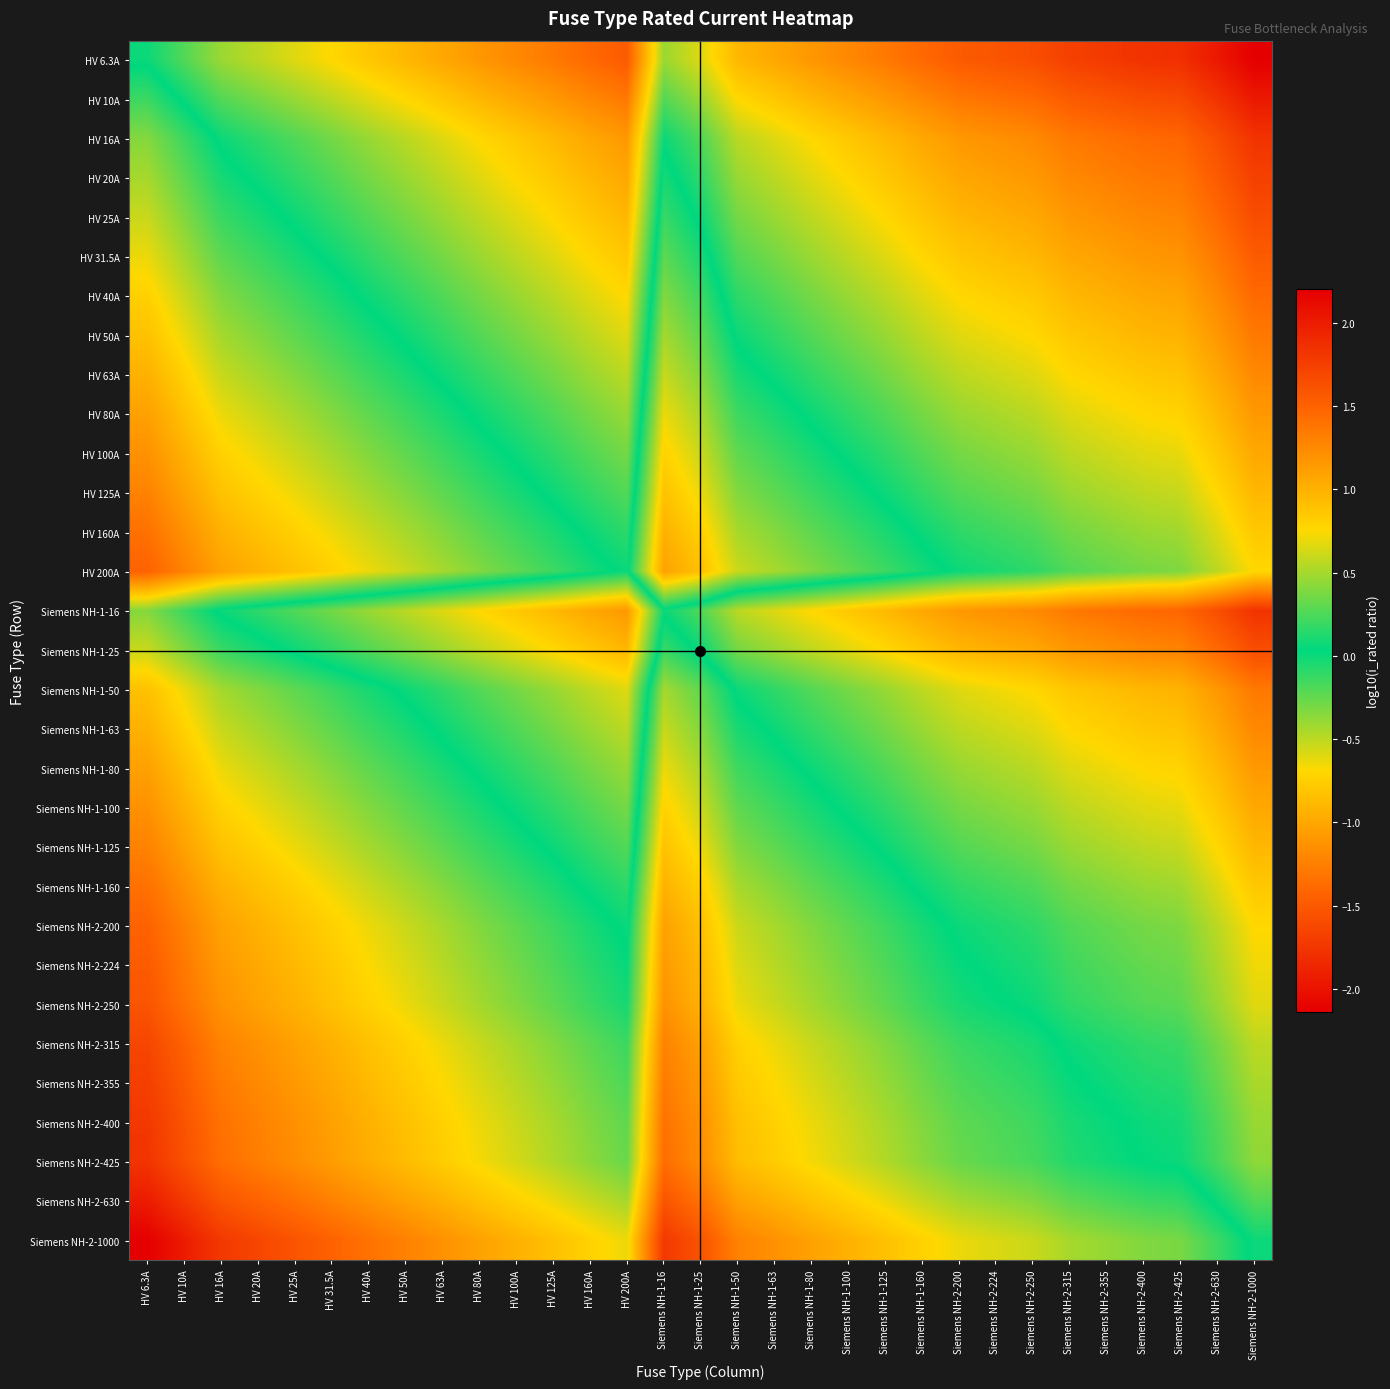

Reading left to right, what are all the values shown in this chart?

HV 6.3A: HV 6.3A=0.0	HV 10A=-0.2	HV 16A=-0.4	HV 20A=-0.5	HV 25A=-0.6	HV 31.5A=-0.7	HV 40A=-0.8	HV 50A=-0.9	HV 63A=-1.0	HV 80A=-1.1	HV 100A=-1.2	HV 125A=-1.3	HV 160A=-1.4	HV 200A=-1.5	Siemens NH-1-16=-0.4	Siemens NH-1-25=-0.6	Siemens NH-1-50=-0.9	Siemens NH-1-63=-1.0	Siemens NH-1-80=-1.1	Siemens NH-1-100=-1.2	Siemens NH-1-125=-1.3	Siemens NH-1-160=-1.4	Siemens NH-2-200=-1.5	Siemens NH-2-224=-1.5	Siemens NH-2-250=-1.6	Siemens NH-2-315=-1.7	Siemens NH-2-355=-1.7	Siemens NH-2-400=-1.8	Siemens NH-2-425=-1.8	Siemens NH-2-630=-2.0	Siemens NH-2-1000=-2.1
HV 10A: HV 6.3A=0.2	HV 10A=0.0	HV 16A=-0.2	HV 20A=-0.3	HV 25A=-0.4	HV 31.5A=-0.5	HV 40A=-0.6	HV 50A=-0.7	HV 63A=-0.8	HV 80A=-0.9	HV 100A=-1.0	HV 125A=-1.1	HV 160A=-1.2	HV 200A=-1.3	Siemens NH-1-16=-0.2	Siemens NH-1-25=-0.4	Siemens NH-1-50=-0.7	Siemens NH-1-63=-0.8	Siemens NH-1-80=-0.9	Siemens NH-1-100=-1.0	Siemens NH-1-125=-1.1	Siemens NH-1-160=-1.2	Siemens NH-2-200=-1.3	Siemens NH-2-224=-1.3	Siemens NH-2-250=-1.4	Siemens NH-2-315=-1.5	Siemens NH-2-355=-1.5	Siemens NH-2-400=-1.6	Siemens NH-2-425=-1.6	Siemens NH-2-630=-1.8	Siemens NH-2-1000=-2.0
HV 16A: HV 6.3A=0.4	HV 10A=0.2	HV 16A=0.0	HV 20A=-0.1	HV 25A=-0.2	HV 31.5A=-0.3	HV 40A=-0.4	HV 50A=-0.5	HV 63A=-0.6	HV 80A=-0.7	HV 100A=-0.8	HV 125A=-0.9	HV 160A=-1.0	HV 200A=-1.1	Siemens NH-1-16=0.0	Siemens NH-1-25=-0.2	Siemens NH-1-50=-0.5	Siemens NH-1-63=-0.6	Siemens NH-1-80=-0.7	Siemens NH-1-100=-0.8	Siemens NH-1-125=-0.9	Siemens NH-1-160=-1.0	Siemens NH-2-200=-1.1	Siemens NH-2-224=-1.1	Siemens NH-2-250=-1.2	Siemens NH-2-315=-1.3	Siemens NH-2-355=-1.3	Siemens NH-2-400=-1.4	Siemens NH-2-425=-1.4	Siemens NH-2-630=-1.6	Siemens NH-2-1000=-1.8
HV 20A: HV 6.3A=0.5	HV 10A=0.3	HV 16A=0.1	HV 20A=0.0	HV 25A=-0.1	HV 31.5A=-0.2	HV 40A=-0.3	HV 50A=-0.4	HV 63A=-0.5	HV 80A=-0.6	HV 100A=-0.7	HV 125A=-0.8	HV 160A=-0.9	HV 200A=-1.0	Siemens NH-1-16=0.1	Siemens NH-1-25=-0.1	Siemens NH-1-50=-0.4	Siemens NH-1-63=-0.5	Siemens NH-1-80=-0.6	Siemens NH-1-100=-0.7	Siemens NH-1-125=-0.8	Siemens NH-1-160=-0.9	Siemens NH-2-200=-1.0	Siemens NH-2-224=-1.0	Siemens NH-2-250=-1.1	Siemens NH-2-315=-1.2	Siemens NH-2-355=-1.2	Siemens NH-2-400=-1.3	Siemens NH-2-425=-1.3	Siemens NH-2-630=-1.5	Siemens NH-2-1000=-1.7
HV 25A: HV 6.3A=0.6	HV 10A=0.4	HV 16A=0.2	HV 20A=0.1	HV 25A=0.0	HV 31.5A=-0.1	HV 40A=-0.2	HV 50A=-0.3	HV 63A=-0.4	HV 80A=-0.5	HV 100A=-0.6	HV 125A=-0.7	HV 160A=-0.8	HV 200A=-0.9	Siemens NH-1-16=0.2	Siemens NH-1-25=0.0	Siemens NH-1-50=-0.3	Siemens NH-1-63=-0.4	Siemens NH-1-80=-0.5	Siemens NH-1-100=-0.6	Siemens NH-1-125=-0.7	Siemens NH-1-160=-0.8	Siemens NH-2-200=-0.9	Siemens NH-2-224=-0.9	Siemens NH-2-250=-1.0	Siemens NH-2-315=-1.1	Siemens NH-2-355=-1.1	Siemens NH-2-400=-1.2	Siemens NH-2-425=-1.2	Siemens NH-2-630=-1.4	Siemens NH-2-1000=-1.6
HV 31.5A: HV 6.3A=0.7	HV 10A=0.5	HV 16A=0.3	HV 20A=0.2	HV 25A=0.1	HV 31.5A=0.0	HV 40A=-0.1	HV 50A=-0.2	HV 63A=-0.3	HV 80A=-0.4	HV 100A=-0.5	HV 125A=-0.6	HV 160A=-0.7	HV 200A=-0.8	Siemens NH-1-16=0.3	Siemens NH-1-25=0.1	Siemens NH-1-50=-0.2	Siemens NH-1-63=-0.3	Siemens NH-1-80=-0.4	Siemens NH-1-100=-0.5	Siemens NH-1-125=-0.6	Siemens NH-1-160=-0.7	Siemens NH-2-200=-0.8	Siemens NH-2-224=-0.8	Siemens NH-2-250=-0.9	Siemens NH-2-315=-1.0	Siemens NH-2-355=-1.0	Siemens NH-2-400=-1.1	Siemens NH-2-425=-1.1	Siemens NH-2-630=-1.3	Siemens NH-2-1000=-1.5
HV 40A: HV 6.3A=0.8	HV 10A=0.6	HV 16A=0.4	HV 20A=0.3	HV 25A=0.2	HV 31.5A=0.1	HV 40A=0.0	HV 50A=-0.1	HV 63A=-0.2	HV 80A=-0.3	HV 100A=-0.4	HV 125A=-0.5	HV 160A=-0.6	HV 200A=-0.7	Siemens NH-1-16=0.4	Siemens NH-1-25=0.2	Siemens NH-1-50=-0.1	Siemens NH-1-63=-0.2	Siemens NH-1-80=-0.3	Siemens NH-1-100=-0.4	Siemens NH-1-125=-0.5	Siemens NH-1-160=-0.6	Siemens NH-2-200=-0.7	Siemens NH-2-224=-0.7	Siemens NH-2-250=-0.8	Siemens NH-2-315=-0.9	Siemens NH-2-355=-0.9	Siemens NH-2-400=-1.0	Siemens NH-2-425=-1.0	Siemens NH-2-630=-1.2	Siemens NH-2-1000=-1.4
HV 50A: HV 6.3A=0.9	HV 10A=0.7	HV 16A=0.5	HV 20A=0.4	HV 25A=0.3	HV 31.5A=0.2	HV 40A=0.1	HV 50A=0.0	HV 63A=-0.1	HV 80A=-0.2	HV 100A=-0.3	HV 125A=-0.4	HV 160A=-0.5	HV 200A=-0.6	Siemens NH-1-16=0.5	Siemens NH-1-25=0.3	Siemens NH-1-50=0.0	Siemens NH-1-63=-0.1	Siemens NH-1-80=-0.2	Siemens NH-1-100=-0.3	Siemens NH-1-125=-0.4	Siemens NH-1-160=-0.5	Siemens NH-2-200=-0.6	Siemens NH-2-224=-0.6	Siemens NH-2-250=-0.7	Siemens NH-2-315=-0.8	Siemens NH-2-355=-0.8	Siemens NH-2-400=-0.9	Siemens NH-2-425=-0.9	Siemens NH-2-630=-1.1	Siemens NH-2-1000=-1.3
HV 63A: HV 6.3A=1.0	HV 10A=0.8	HV 16A=0.6	HV 20A=0.5	HV 25A=0.4	HV 31.5A=0.3	HV 40A=0.2	HV 50A=0.1	HV 63A=0.0	HV 80A=-0.1	HV 100A=-0.2	HV 125A=-0.3	HV 160A=-0.4	HV 200A=-0.5	Siemens NH-1-16=0.6	Siemens NH-1-25=0.4	Siemens NH-1-50=0.1	Siemens NH-1-63=0.0	Siemens NH-1-80=-0.1	Siemens NH-1-100=-0.2	Siemens NH-1-125=-0.3	Siemens NH-1-160=-0.4	Siemens NH-2-200=-0.5	Siemens NH-2-224=-0.5	Siemens NH-2-250=-0.6	Siemens NH-2-315=-0.7	Siemens NH-2-355=-0.7	Siemens NH-2-400=-0.8	Siemens NH-2-425=-0.8	Siemens NH-2-630=-1.0	Siemens NH-2-1000=-1.2
HV 80A: HV 6.3A=1.1	HV 10A=0.9	HV 16A=0.7	HV 20A=0.6	HV 25A=0.5	HV 31.5A=0.4	HV 40A=0.3	HV 50A=0.2	HV 63A=0.1	HV 80A=0.0	HV 100A=-0.1	HV 125A=-0.2	HV 160A=-0.3	HV 200A=-0.4	Siemens NH-1-16=0.7	Siemens NH-1-25=0.5	Siemens NH-1-50=0.2	Siemens NH-1-63=0.1	Siemens NH-1-80=0.0	Siemens NH-1-100=-0.1	Siemens NH-1-125=-0.2	Siemens NH-1-160=-0.3	Siemens NH-2-200=-0.4	Siemens NH-2-224=-0.4	Siemens NH-2-250=-0.5	Siemens NH-2-315=-0.6	Siemens NH-2-355=-0.6	Siemens NH-2-400=-0.7	Siemens NH-2-425=-0.7	Siemens NH-2-630=-0.9	Siemens NH-2-1000=-1.1
HV 100A: HV 6.3A=1.2	HV 10A=1.0	HV 16A=0.8	HV 20A=0.7	HV 25A=0.6	HV 31.5A=0.5	HV 40A=0.4	HV 50A=0.3	HV 63A=0.2	HV 80A=0.1	HV 100A=0.0	HV 125A=-0.1	HV 160A=-0.2	HV 200A=-0.3	Siemens NH-1-16=0.8	Siemens NH-1-25=0.6	Siemens NH-1-50=0.3	Siemens NH-1-63=0.2	Siemens NH-1-80=0.1	Siemens NH-1-100=0.0	Siemens NH-1-125=-0.1	Siemens NH-1-160=-0.2	Siemens NH-2-200=-0.3	Siemens NH-2-224=-0.3	Siemens NH-2-250=-0.4	Siemens NH-2-315=-0.5	Siemens NH-2-355=-0.5	Siemens NH-2-400=-0.6	Siemens NH-2-425=-0.6	Siemens NH-2-630=-0.8	Siemens NH-2-1000=-1.0
HV 125A: HV 6.3A=1.3	HV 10A=1.1	HV 16A=0.9	HV 20A=0.8	HV 25A=0.7	HV 31.5A=0.6	HV 40A=0.5	HV 50A=0.4	HV 63A=0.3	HV 80A=0.2	HV 100A=0.1	HV 125A=0.0	HV 160A=-0.1	HV 200A=-0.2	Siemens NH-1-16=0.9	Siemens NH-1-25=0.7	Siemens NH-1-50=0.4	Siemens NH-1-63=0.3	Siemens NH-1-80=0.2	Siemens NH-1-100=0.1	Siemens NH-1-125=0.0	Siemens NH-1-160=-0.1	Siemens NH-2-200=-0.2	Siemens NH-2-224=-0.3	Siemens NH-2-250=-0.3	Siemens NH-2-315=-0.4	Siemens NH-2-355=-0.5	Siemens NH-2-400=-0.5	Siemens NH-2-425=-0.5	Siemens NH-2-630=-0.7	Siemens NH-2-1000=-0.9
HV 160A: HV 6.3A=1.4	HV 10A=1.2	HV 16A=1.0	HV 20A=0.9	HV 25A=0.8	HV 31.5A=0.7	HV 40A=0.6	HV 50A=0.5	HV 63A=0.4	HV 80A=0.3	HV 100A=0.2	HV 125A=0.1	HV 160A=0.0	HV 200A=-0.1	Siemens NH-1-16=1.0	Siemens NH-1-25=0.8	Siemens NH-1-50=0.5	Siemens NH-1-63=0.4	Siemens NH-1-80=0.3	Siemens NH-1-100=0.2	Siemens NH-1-125=0.1	Siemens NH-1-160=0.0	Siemens NH-2-200=-0.1	Siemens NH-2-224=-0.1	Siemens NH-2-250=-0.2	Siemens NH-2-315=-0.3	Siemens NH-2-355=-0.3	Siemens NH-2-400=-0.4	Siemens NH-2-425=-0.4	Siemens NH-2-630=-0.6	Siemens NH-2-1000=-0.8
HV 200A: HV 6.3A=1.5	HV 10A=1.3	HV 16A=1.1	HV 20A=1.0	HV 25A=0.9	HV 31.5A=0.8	HV 40A=0.7	HV 50A=0.6	HV 63A=0.5	HV 80A=0.4	HV 100A=0.3	HV 125A=0.2	HV 160A=0.1	HV 200A=0.0	Siemens NH-1-16=1.1	Siemens NH-1-25=0.9	Siemens NH-1-50=0.6	Siemens NH-1-63=0.5	Siemens NH-1-80=0.4	Siemens NH-1-100=0.3	Siemens NH-1-125=0.2	Siemens NH-1-160=0.1	Siemens NH-2-200=0.0	Siemens NH-2-224=-0.0	Siemens NH-2-250=-0.1	Siemens NH-2-315=-0.2	Siemens NH-2-355=-0.2	Siemens NH-2-400=-0.3	Siemens NH-2-425=-0.3	Siemens NH-2-630=-0.5	Siemens NH-2-1000=-0.7
Siemens NH-1-16: HV 6.3A=0.4	HV 10A=0.2	HV 16A=0.0	HV 20A=-0.1	HV 25A=-0.2	HV 31.5A=-0.3	HV 40A=-0.4	HV 50A=-0.5	HV 63A=-0.6	HV 80A=-0.7	HV 100A=-0.8	HV 125A=-0.9	HV 160A=-1.0	HV 200A=-1.1	Siemens NH-1-16=0.0	Siemens NH-1-25=-0.2	Siemens NH-1-50=-0.5	Siemens NH-1-63=-0.6	Siemens NH-1-80=-0.7	Siemens NH-1-100=-0.8	Siemens NH-1-125=-0.9	Siemens NH-1-160=-1.0	Siemens NH-2-200=-1.1	Siemens NH-2-224=-1.1	Siemens NH-2-250=-1.2	Siemens NH-2-315=-1.3	Siemens NH-2-355=-1.3	Siemens NH-2-400=-1.4	Siemens NH-2-425=-1.4	Siemens NH-2-630=-1.6	Siemens NH-2-1000=-1.8
Siemens NH-1-25: HV 6.3A=0.6	HV 10A=0.4	HV 16A=0.2	HV 20A=0.1	HV 25A=0.0	HV 31.5A=-0.1	HV 40A=-0.2	HV 50A=-0.3	HV 63A=-0.4	HV 80A=-0.5	HV 100A=-0.6	HV 125A=-0.7	HV 160A=-0.8	HV 200A=-0.9	Siemens NH-1-16=0.2	Siemens NH-1-25=0.0	Siemens NH-1-50=-0.3	Siemens NH-1-63=-0.4	Siemens NH-1-80=-0.5	Siemens NH-1-100=-0.6	Siemens NH-1-125=-0.7	Siemens NH-1-160=-0.8	Siemens NH-2-200=-0.9	Siemens NH-2-224=-0.9	Siemens NH-2-250=-1.0	Siemens NH-2-315=-1.1	Siemens NH-2-355=-1.1	Siemens NH-2-400=-1.2	Siemens NH-2-425=-1.2	Siemens NH-2-630=-1.4	Siemens NH-2-1000=-1.6
Siemens NH-1-50: HV 6.3A=0.9	HV 10A=0.7	HV 16A=0.5	HV 20A=0.4	HV 25A=0.3	HV 31.5A=0.2	HV 40A=0.1	HV 50A=0.0	HV 63A=-0.1	HV 80A=-0.2	HV 100A=-0.3	HV 125A=-0.4	HV 160A=-0.5	HV 200A=-0.6	Siemens NH-1-16=0.5	Siemens NH-1-25=0.3	Siemens NH-1-50=0.0	Siemens NH-1-63=-0.1	Siemens NH-1-80=-0.2	Siemens NH-1-100=-0.3	Siemens NH-1-125=-0.4	Siemens NH-1-160=-0.5	Siemens NH-2-200=-0.6	Siemens NH-2-224=-0.6	Siemens NH-2-250=-0.7	Siemens NH-2-315=-0.8	Siemens NH-2-355=-0.8	Siemens NH-2-400=-0.9	Siemens NH-2-425=-0.9	Siemens NH-2-630=-1.1	Siemens NH-2-1000=-1.3
Siemens NH-1-63: HV 6.3A=1.0	HV 10A=0.8	HV 16A=0.6	HV 20A=0.5	HV 25A=0.4	HV 31.5A=0.3	HV 40A=0.2	HV 50A=0.1	HV 63A=0.0	HV 80A=-0.1	HV 100A=-0.2	HV 125A=-0.3	HV 160A=-0.4	HV 200A=-0.5	Siemens NH-1-16=0.6	Siemens NH-1-25=0.4	Siemens NH-1-50=0.1	Siemens NH-1-63=0.0	Siemens NH-1-80=-0.1	Siemens NH-1-100=-0.2	Siemens NH-1-125=-0.3	Siemens NH-1-160=-0.4	Siemens NH-2-200=-0.5	Siemens NH-2-224=-0.5	Siemens NH-2-250=-0.6	Siemens NH-2-315=-0.7	Siemens NH-2-355=-0.7	Siemens NH-2-400=-0.8	Siemens NH-2-425=-0.8	Siemens NH-2-630=-1.0	Siemens NH-2-1000=-1.2
Siemens NH-1-80: HV 6.3A=1.1	HV 10A=0.9	HV 16A=0.7	HV 20A=0.6	HV 25A=0.5	HV 31.5A=0.4	HV 40A=0.3	HV 50A=0.2	HV 63A=0.1	HV 80A=0.0	HV 100A=-0.1	HV 125A=-0.2	HV 160A=-0.3	HV 200A=-0.4	Siemens NH-1-16=0.7	Siemens NH-1-25=0.5	Siemens NH-1-50=0.2	Siemens NH-1-63=0.1	Siemens NH-1-80=0.0	Siemens NH-1-100=-0.1	Siemens NH-1-125=-0.2	Siemens NH-1-160=-0.3	Siemens NH-2-200=-0.4	Siemens NH-2-224=-0.4	Siemens NH-2-250=-0.5	Siemens NH-2-315=-0.6	Siemens NH-2-355=-0.6	Siemens NH-2-400=-0.7	Siemens NH-2-425=-0.7	Siemens NH-2-630=-0.9	Siemens NH-2-1000=-1.1
Siemens NH-1-100: HV 6.3A=1.2	HV 10A=1.0	HV 16A=0.8	HV 20A=0.7	HV 25A=0.6	HV 31.5A=0.5	HV 40A=0.4	HV 50A=0.3	HV 63A=0.2	HV 80A=0.1	HV 100A=0.0	HV 125A=-0.1	HV 160A=-0.2	HV 200A=-0.3	Siemens NH-1-16=0.8	Siemens NH-1-25=0.6	Siemens NH-1-50=0.3	Siemens NH-1-63=0.2	Siemens NH-1-80=0.1	Siemens NH-1-100=0.0	Siemens NH-1-125=-0.1	Siemens NH-1-160=-0.2	Siemens NH-2-200=-0.3	Siemens NH-2-224=-0.3	Siemens NH-2-250=-0.4	Siemens NH-2-315=-0.5	Siemens NH-2-355=-0.5	Siemens NH-2-400=-0.6	Siemens NH-2-425=-0.6	Siemens NH-2-630=-0.8	Siemens NH-2-1000=-1.0
Siemens NH-1-125: HV 6.3A=1.3	HV 10A=1.1	HV 16A=0.9	HV 20A=0.8	HV 25A=0.7	HV 31.5A=0.6	HV 40A=0.5	HV 50A=0.4	HV 63A=0.3	HV 80A=0.2	HV 100A=0.1	HV 125A=0.0	HV 160A=-0.1	HV 200A=-0.2	Siemens NH-1-16=0.9	Siemens NH-1-25=0.7	Siemens NH-1-50=0.4	Siemens NH-1-63=0.3	Siemens NH-1-80=0.2	Siemens NH-1-100=0.1	Siemens NH-1-125=0.0	Siemens NH-1-160=-0.1	Siemens NH-2-200=-0.2	Siemens NH-2-224=-0.3	Siemens NH-2-250=-0.3	Siemens NH-2-315=-0.4	Siemens NH-2-355=-0.5	Siemens NH-2-400=-0.5	Siemens NH-2-425=-0.5	Siemens NH-2-630=-0.7	Siemens NH-2-1000=-0.9
Siemens NH-1-160: HV 6.3A=1.4	HV 10A=1.2	HV 16A=1.0	HV 20A=0.9	HV 25A=0.8	HV 31.5A=0.7	HV 40A=0.6	HV 50A=0.5	HV 63A=0.4	HV 80A=0.3	HV 100A=0.2	HV 125A=0.1	HV 160A=0.0	HV 200A=-0.1	Siemens NH-1-16=1.0	Siemens NH-1-25=0.8	Siemens NH-1-50=0.5	Siemens NH-1-63=0.4	Siemens NH-1-80=0.3	Siemens NH-1-100=0.2	Siemens NH-1-125=0.1	Siemens NH-1-160=0.0	Siemens NH-2-200=-0.1	Siemens NH-2-224=-0.1	Siemens NH-2-250=-0.2	Siemens NH-2-315=-0.3	Siemens NH-2-355=-0.3	Siemens NH-2-400=-0.4	Siemens NH-2-425=-0.4	Siemens NH-2-630=-0.6	Siemens NH-2-1000=-0.8
Siemens NH-2-200: HV 6.3A=1.5	HV 10A=1.3	HV 16A=1.1	HV 20A=1.0	HV 25A=0.9	HV 31.5A=0.8	HV 40A=0.7	HV 50A=0.6	HV 63A=0.5	HV 80A=0.4	HV 100A=0.3	HV 125A=0.2	HV 160A=0.1	HV 200A=0.0	Siemens NH-1-16=1.1	Siemens NH-1-25=0.9	Siemens NH-1-50=0.6	Siemens NH-1-63=0.5	Siemens NH-1-80=0.4	Siemens NH-1-100=0.3	Siemens NH-1-125=0.2	Siemens NH-1-160=0.1	Siemens NH-2-200=0.0	Siemens NH-2-224=-0.0	Siemens NH-2-250=-0.1	Siemens NH-2-315=-0.2	Siemens NH-2-355=-0.2	Siemens NH-2-400=-0.3	Siemens NH-2-425=-0.3	Siemens NH-2-630=-0.5	Siemens NH-2-1000=-0.7
Siemens NH-2-224: HV 6.3A=1.6	HV 10A=1.4	HV 16A=1.1	HV 20A=1.0	HV 25A=1.0	HV 31.5A=0.9	HV 40A=0.7	HV 50A=0.7	HV 63A=0.6	HV 80A=0.4	HV 100A=0.4	HV 125A=0.3	HV 160A=0.1	HV 200A=0.0	Siemens NH-1-16=1.1	Siemens NH-1-25=1.0	Siemens NH-1-50=0.7	Siemens NH-1-63=0.6	Siemens NH-1-80=0.4	Siemens NH-1-100=0.4	Siemens NH-1-125=0.3	Siemens NH-1-160=0.1	Siemens NH-2-200=0.0	Siemens NH-2-224=0.0	Siemens NH-2-250=-0.0	Siemens NH-2-315=-0.1	Siemens NH-2-355=-0.2	Siemens NH-2-400=-0.3	Siemens NH-2-425=-0.3	Siemens NH-2-630=-0.4	Siemens NH-2-1000=-0.6
Siemens NH-2-250: HV 6.3A=1.6	HV 10A=1.4	HV 16A=1.2	HV 20A=1.1	HV 25A=1.0	HV 31.5A=0.9	HV 40A=0.8	HV 50A=0.7	HV 63A=0.6	HV 80A=0.5	HV 100A=0.4	HV 125A=0.3	HV 160A=0.2	HV 200A=0.1	Siemens NH-1-16=1.2	Siemens NH-1-25=1.0	Siemens NH-1-50=0.7	Siemens NH-1-63=0.6	Siemens NH-1-80=0.5	Siemens NH-1-100=0.4	Siemens NH-1-125=0.3	Siemens NH-1-160=0.2	Siemens NH-2-200=0.1	Siemens NH-2-224=0.0	Siemens NH-2-250=0.0	Siemens NH-2-315=-0.1	Siemens NH-2-355=-0.2	Siemens NH-2-400=-0.2	Siemens NH-2-425=-0.2	Siemens NH-2-630=-0.4	Siemens NH-2-1000=-0.6
Siemens NH-2-315: HV 6.3A=1.7	HV 10A=1.5	HV 16A=1.3	HV 20A=1.2	HV 25A=1.1	HV 31.5A=1.0	HV 40A=0.9	HV 50A=0.8	HV 63A=0.7	HV 80A=0.6	HV 100A=0.5	HV 125A=0.4	HV 160A=0.3	HV 200A=0.2	Siemens NH-1-16=1.3	Siemens NH-1-25=1.1	Siemens NH-1-50=0.8	Siemens NH-1-63=0.7	Siemens NH-1-80=0.6	Siemens NH-1-100=0.5	Siemens NH-1-125=0.4	Siemens NH-1-160=0.3	Siemens NH-2-200=0.2	Siemens NH-2-224=0.1	Siemens NH-2-250=0.1	Siemens NH-2-315=0.0	Siemens NH-2-355=-0.1	Siemens NH-2-400=-0.1	Siemens NH-2-425=-0.1	Siemens NH-2-630=-0.3	Siemens NH-2-1000=-0.5
Siemens NH-2-355: HV 6.3A=1.8	HV 10A=1.6	HV 16A=1.3	HV 20A=1.2	HV 25A=1.2	HV 31.5A=1.1	HV 40A=0.9	HV 50A=0.9	HV 63A=0.8	HV 80A=0.6	HV 100A=0.6	HV 125A=0.5	HV 160A=0.3	HV 200A=0.2	Siemens NH-1-16=1.3	Siemens NH-1-25=1.2	Siemens NH-1-50=0.9	Siemens NH-1-63=0.8	Siemens NH-1-80=0.6	Siemens NH-1-100=0.6	Siemens NH-1-125=0.5	Siemens NH-1-160=0.3	Siemens NH-2-200=0.2	Siemens NH-2-224=0.2	Siemens NH-2-250=0.2	Siemens NH-2-315=0.1	Siemens NH-2-355=0.0	Siemens NH-2-400=-0.1	Siemens NH-2-425=-0.1	Siemens NH-2-630=-0.2	Siemens NH-2-1000=-0.4
Siemens NH-2-400: HV 6.3A=1.8	HV 10A=1.6	HV 16A=1.4	HV 20A=1.3	HV 25A=1.2	HV 31.5A=1.1	HV 40A=1.0	HV 50A=0.9	HV 63A=0.8	HV 80A=0.7	HV 100A=0.6	HV 125A=0.5	HV 160A=0.4	HV 200A=0.3	Siemens NH-1-16=1.4	Siemens NH-1-25=1.2	Siemens NH-1-50=0.9	Siemens NH-1-63=0.8	Siemens NH-1-80=0.7	Siemens NH-1-100=0.6	Siemens NH-1-125=0.5	Siemens NH-1-160=0.4	Siemens NH-2-200=0.3	Siemens NH-2-224=0.3	Siemens NH-2-250=0.2	Siemens NH-2-315=0.1	Siemens NH-2-355=0.1	Siemens NH-2-400=0.0	Siemens NH-2-425=-0.0	Siemens NH-2-630=-0.2	Siemens NH-2-1000=-0.4
Siemens NH-2-425: HV 6.3A=1.8	HV 10A=1.6	HV 16A=1.4	HV 20A=1.3	HV 25A=1.2	HV 31.5A=1.1	HV 40A=1.0	HV 50A=0.9	HV 63A=0.8	HV 80A=0.7	HV 100A=0.6	HV 125A=0.5	HV 160A=0.4	HV 200A=0.3	Siemens NH-1-16=1.4	Siemens NH-1-25=1.2	Siemens NH-1-50=0.9	Siemens NH-1-63=0.8	Siemens NH-1-80=0.7	Siemens NH-1-100=0.6	Siemens NH-1-125=0.5	Siemens NH-1-160=0.4	Siemens NH-2-200=0.3	Siemens NH-2-224=0.3	Siemens NH-2-250=0.2	Siemens NH-2-315=0.1	Siemens NH-2-355=0.1	Siemens NH-2-400=0.0	Siemens NH-2-425=0.0	Siemens NH-2-630=-0.2	Siemens NH-2-1000=-0.4
Siemens NH-2-630: HV 6.3A=2.0	HV 10A=1.8	HV 16A=1.6	HV 20A=1.5	HV 25A=1.4	HV 31.5A=1.3	HV 40A=1.2	HV 50A=1.1	HV 63A=1.0	HV 80A=0.9	HV 100A=0.8	HV 125A=0.7	HV 160A=0.6	HV 200A=0.5	Siemens NH-1-16=1.6	Siemens NH-1-25=1.4	Siemens NH-1-50=1.1	Siemens NH-1-63=1.0	Siemens NH-1-80=0.9	Siemens NH-1-100=0.8	Siemens NH-1-125=0.7	Siemens NH-1-160=0.6	Siemens NH-2-200=0.5	Siemens NH-2-224=0.4	Siemens NH-2-250=0.4	Siemens NH-2-315=0.3	Siemens NH-2-355=0.2	Siemens NH-2-400=0.2	Siemens NH-2-425=0.2	Siemens NH-2-630=0.0	Siemens NH-2-1000=-0.2
Siemens NH-2-1000: HV 6.3A=2.2	HV 10A=2.0	HV 16A=1.8	HV 20A=1.7	HV 25A=1.6	HV 31.5A=1.5	HV 40A=1.4	HV 50A=1.3	HV 63A=1.2	HV 80A=1.1	HV 100A=1.0	HV 125A=0.9	HV 160A=0.8	HV 200A=0.7	Siemens NH-1-16=1.8	Siemens NH-1-25=1.6	Siemens NH-1-50=1.3	Siemens NH-1-63=1.2	Siemens NH-1-80=1.1	Siemens NH-1-100=1.0	Siemens NH-1-125=0.9	Siemens NH-1-160=0.8	Siemens NH-2-200=0.7	Siemens NH-2-224=0.6	Siemens NH-2-250=0.6	Siemens NH-2-315=0.5	Siemens NH-2-355=0.4	Siemens NH-2-400=0.4	Siemens NH-2-425=0.4	Siemens NH-2-630=0.2	Siemens NH-2-1000=0.0